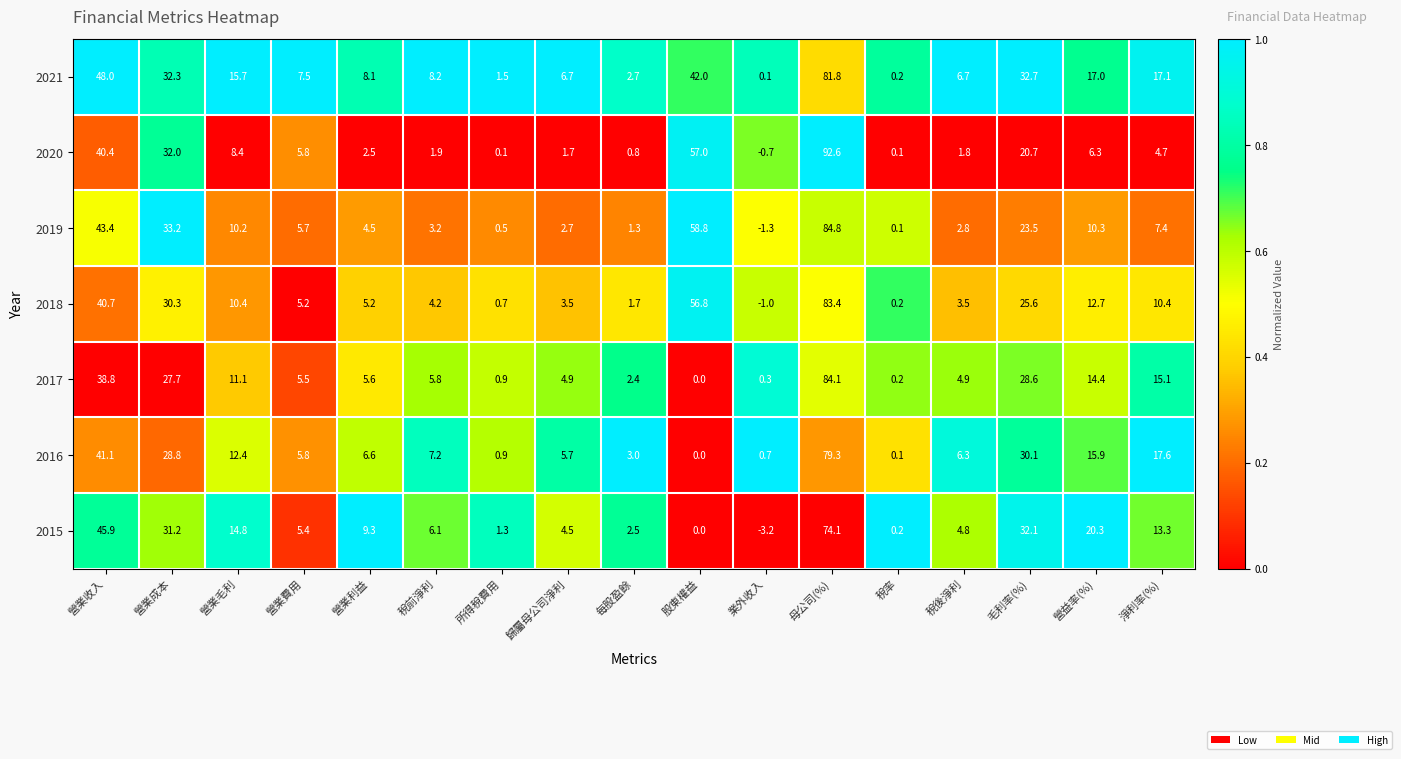

The value of 2015 at 營業成本 is 31.2. True or false?

True